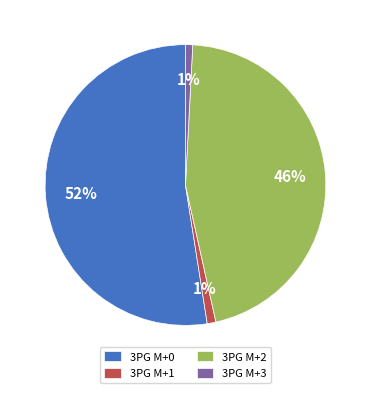

Is the sum of 3PG M+3 and 3PG M+1 greater than half?

No